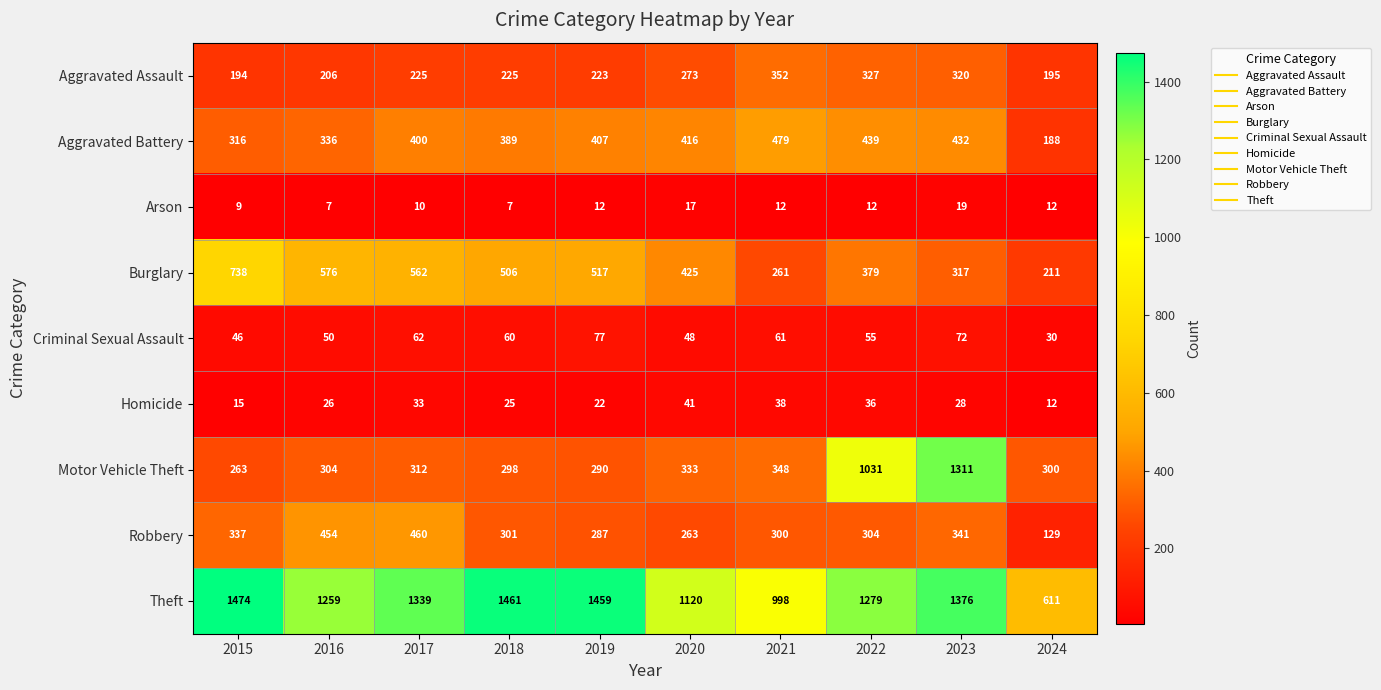

What is the greatest value displayed?

1474